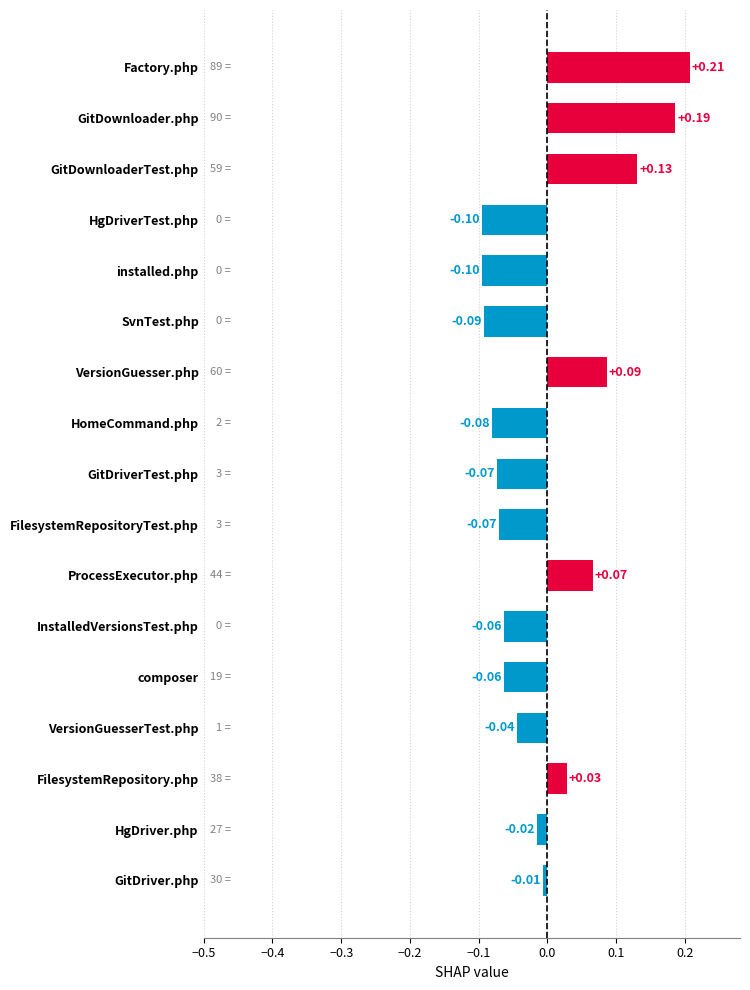

What is the change in value from GitDownloader.php to SvnTest.php?

-0.3